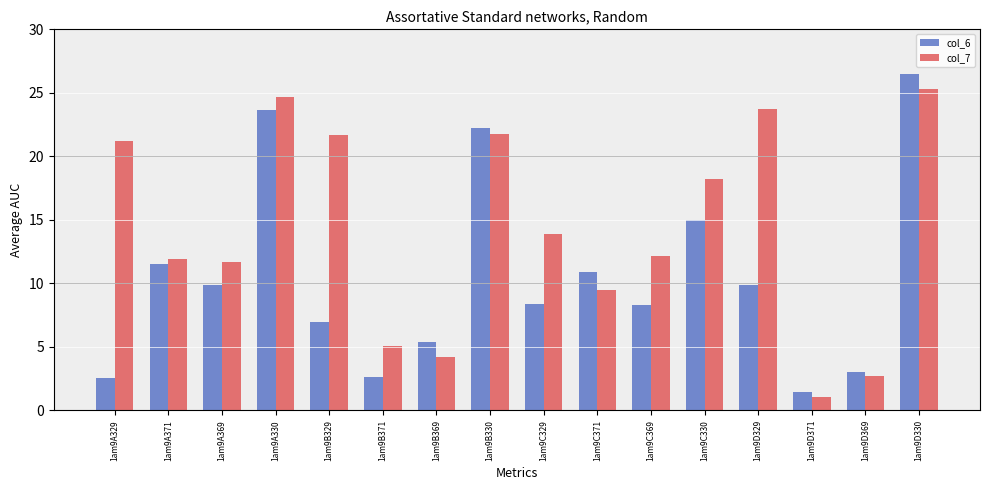

What is the difference between the col_6 values at 1am9C330 and 1am9C371?

4.0